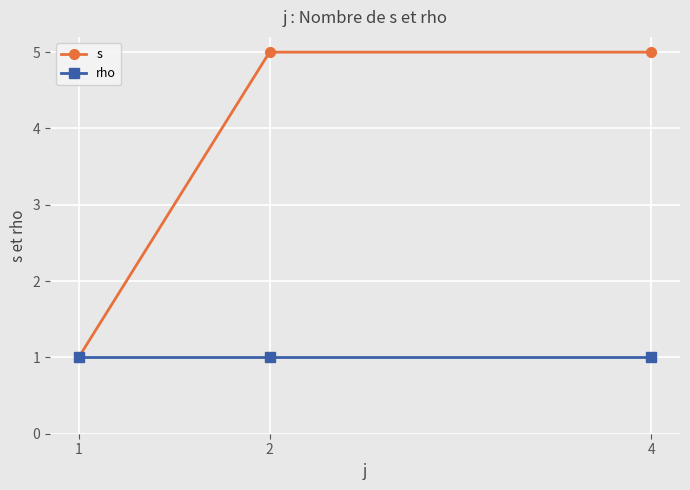

True or false: rho has a value of 0 at 1.

False